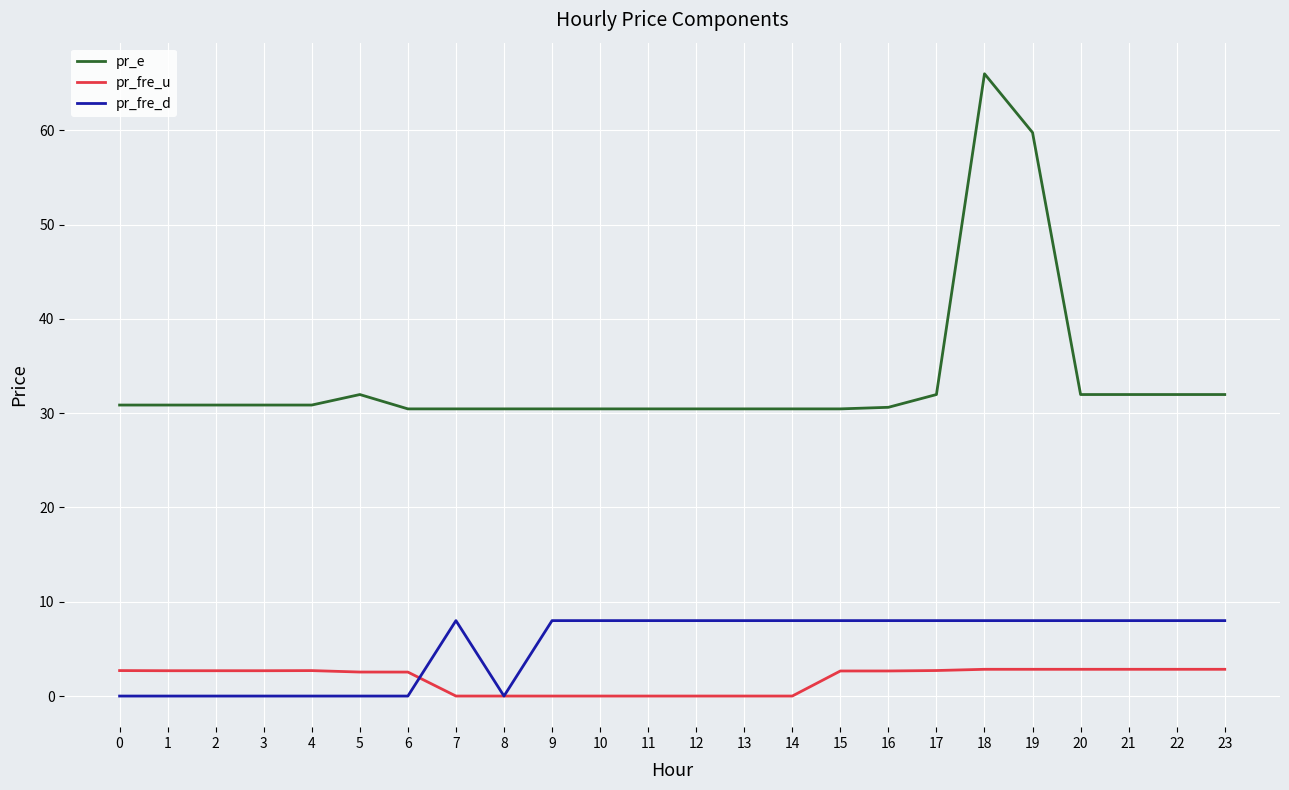

What is the sum of the pr_fre_d values at 15 and 11?

16.0